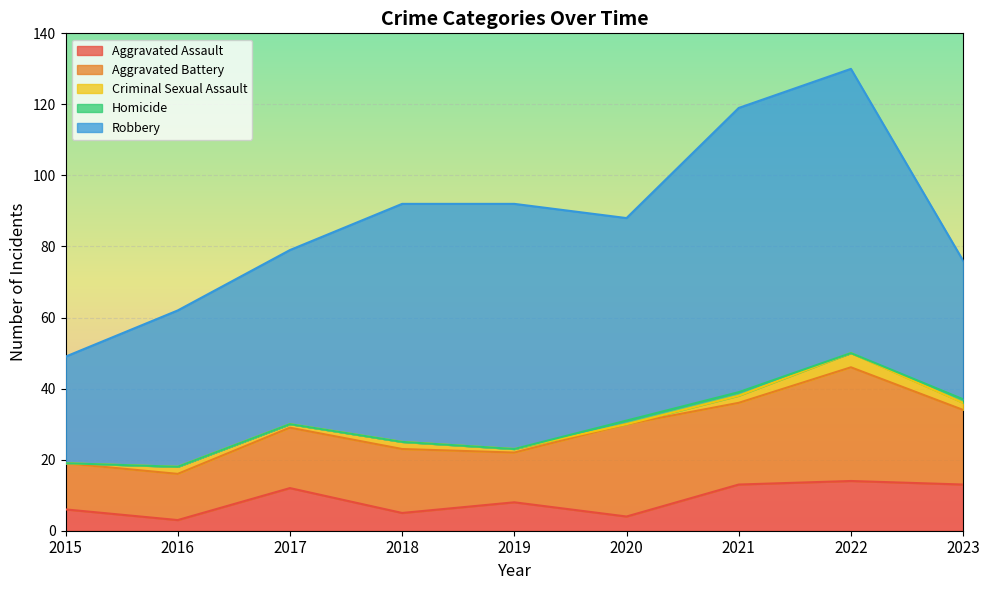

What value does the Robbery series have at 2023, to the nearest 5?

40